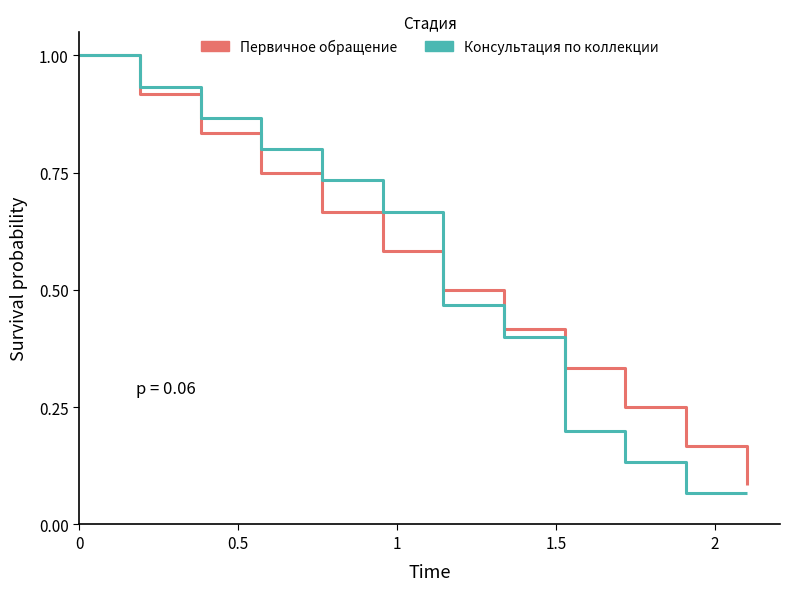

Rank the series by their maximum value, from lowest to highest.

Первичное обращение, Консультация по коллекции